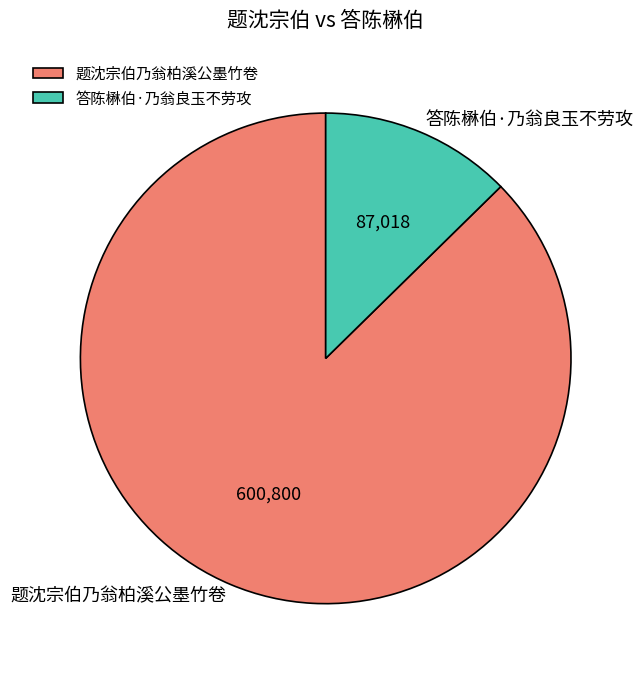

Rank the categories by value from lowest to highest.

答陈楙伯·乃翁良玉不劳攻, 题沈宗伯乃翁柏溪公墨竹卷